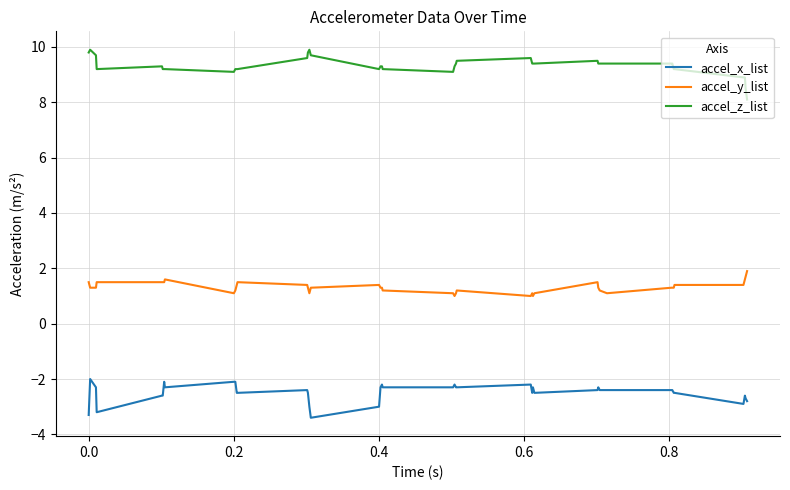

How many series are shown in this chart?

3